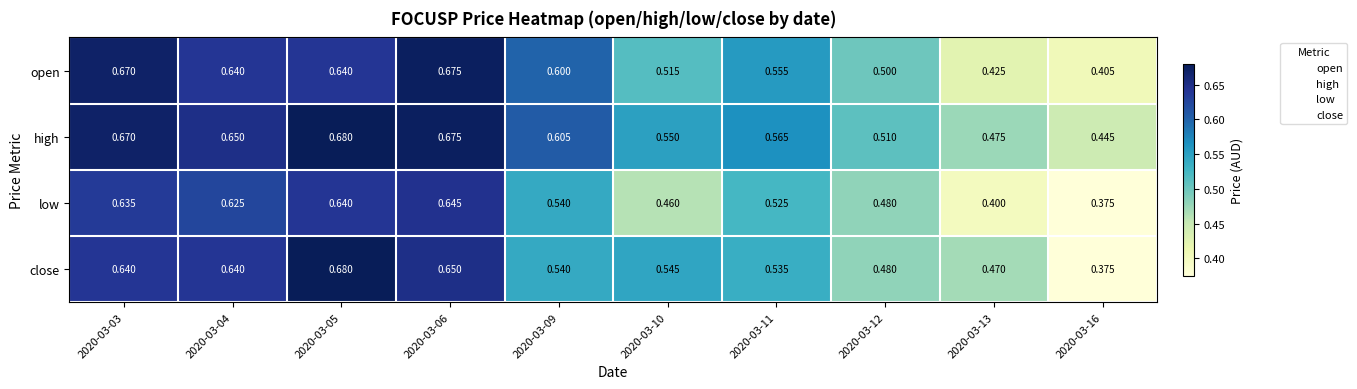

Rank the series at 2020-03-13 from highest to lowest value.

high, close, open, low